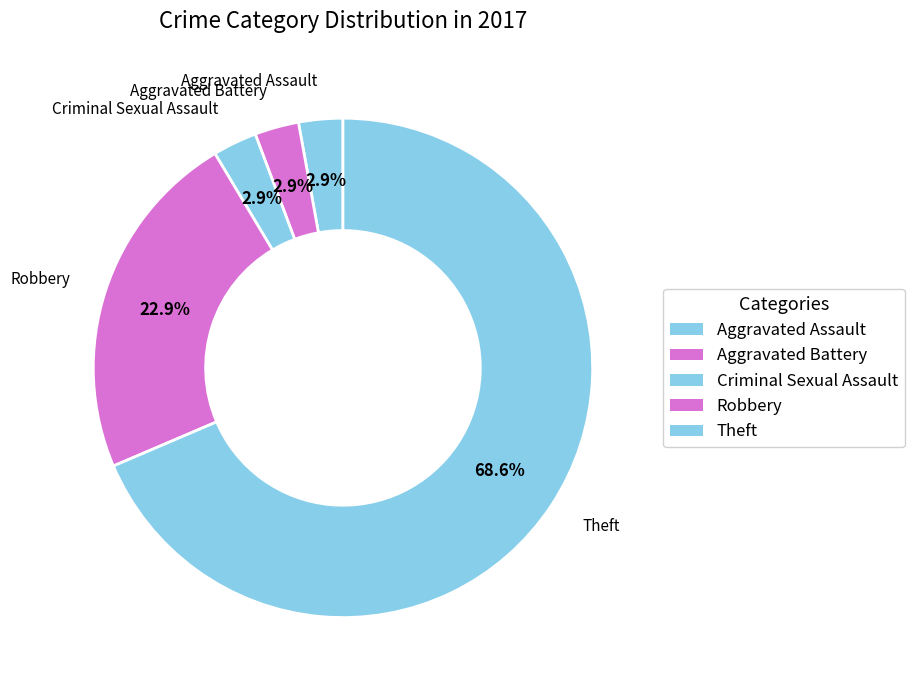

To the nearest percent, what is the combined percentage of Aggravated Assault and Aggravated Battery?

6%